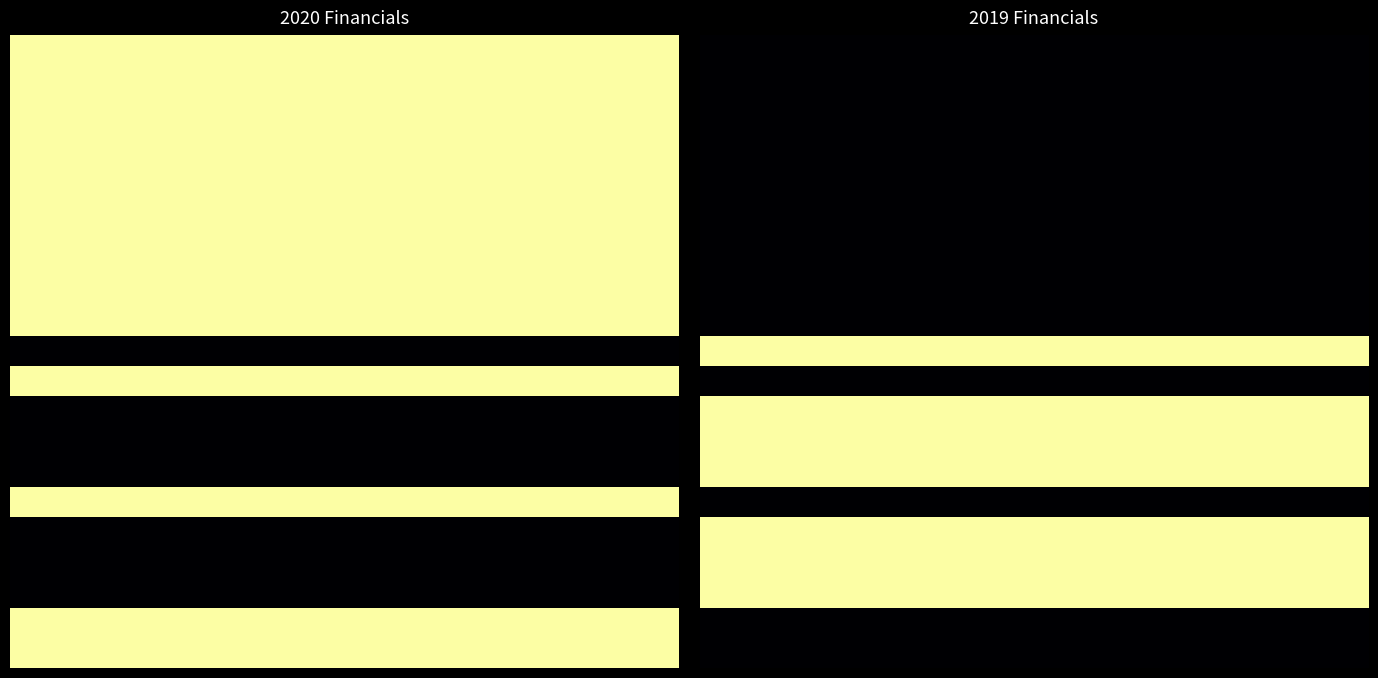

Which has a higher value, 4 or 6?

4